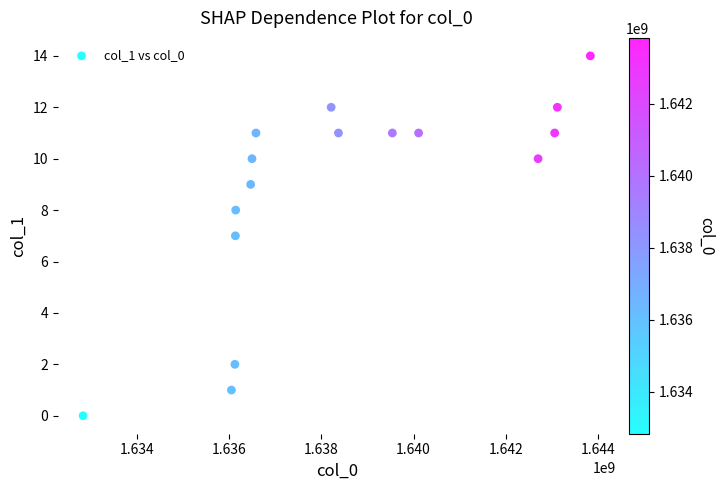

What is the range of Y values (max minus min)?

14